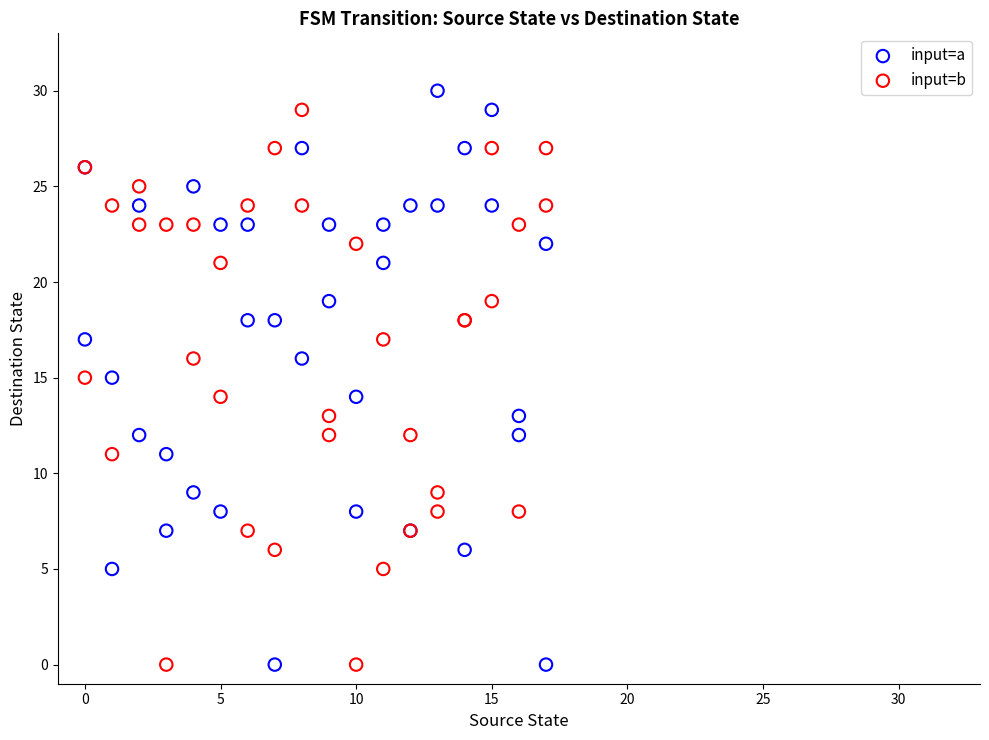

What is the X range (max minus min) for the scatter plot?

17